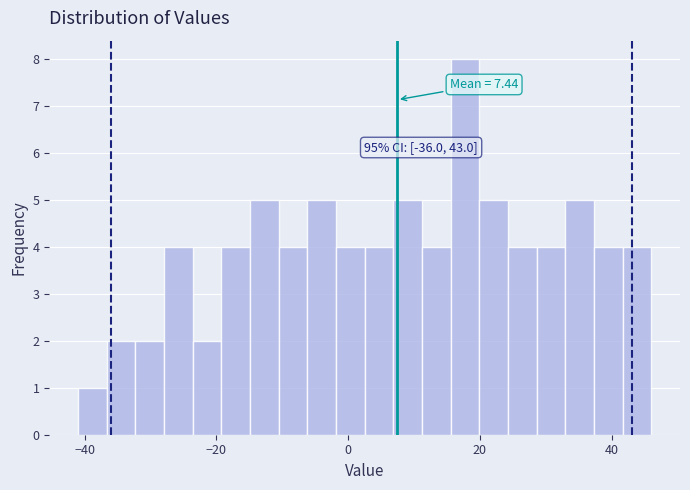

Read against the x-axis, roughly where is the centre of the tallest bar?

18